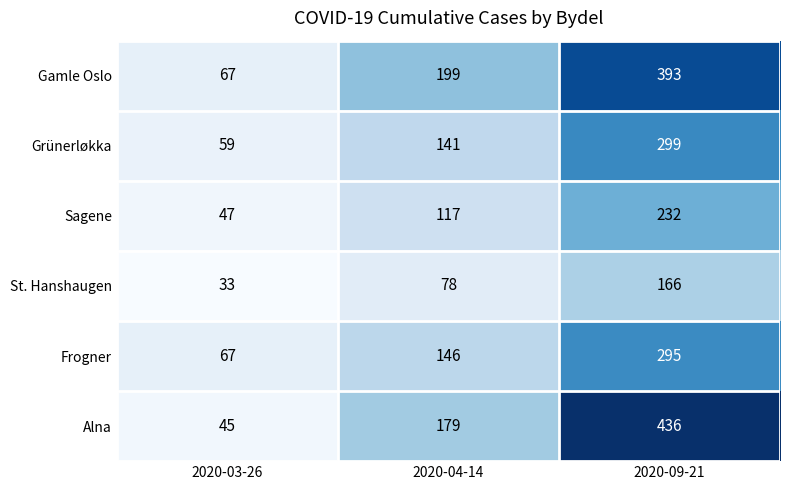

List the series in order of their peak value, highest first.

Alna, Gamle Oslo, Grünerløkka, Frogner, Sagene, St. Hanshaugen